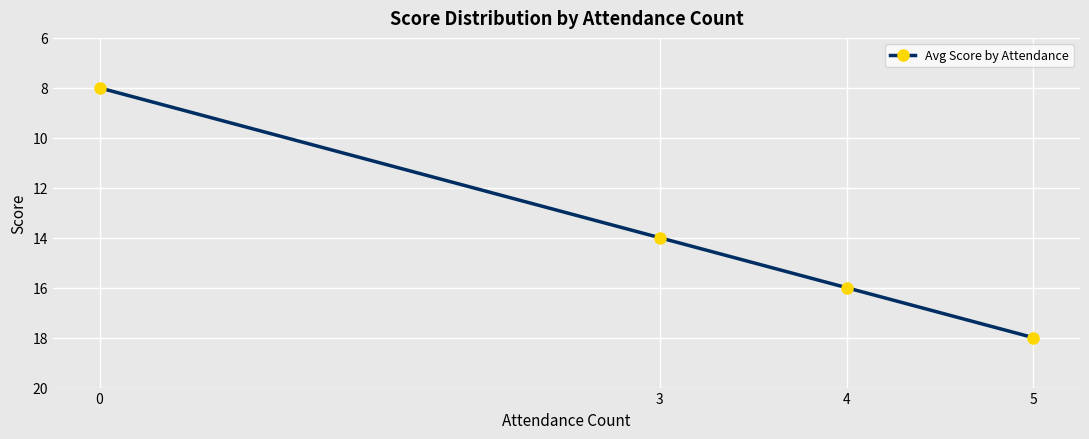

What is the change in value from 0 to 5?

+10